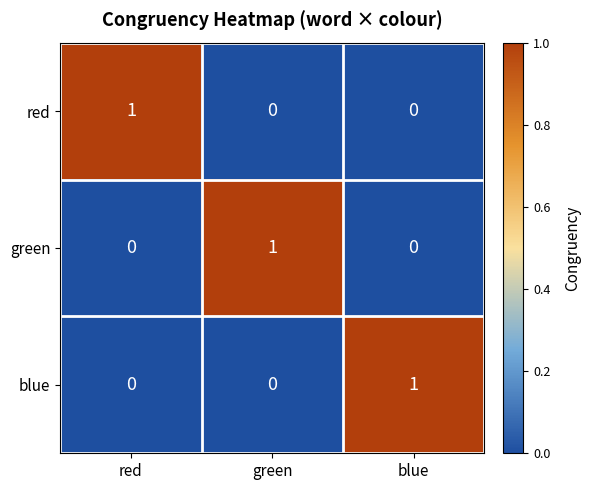

Count the number of data series in this chart.

3